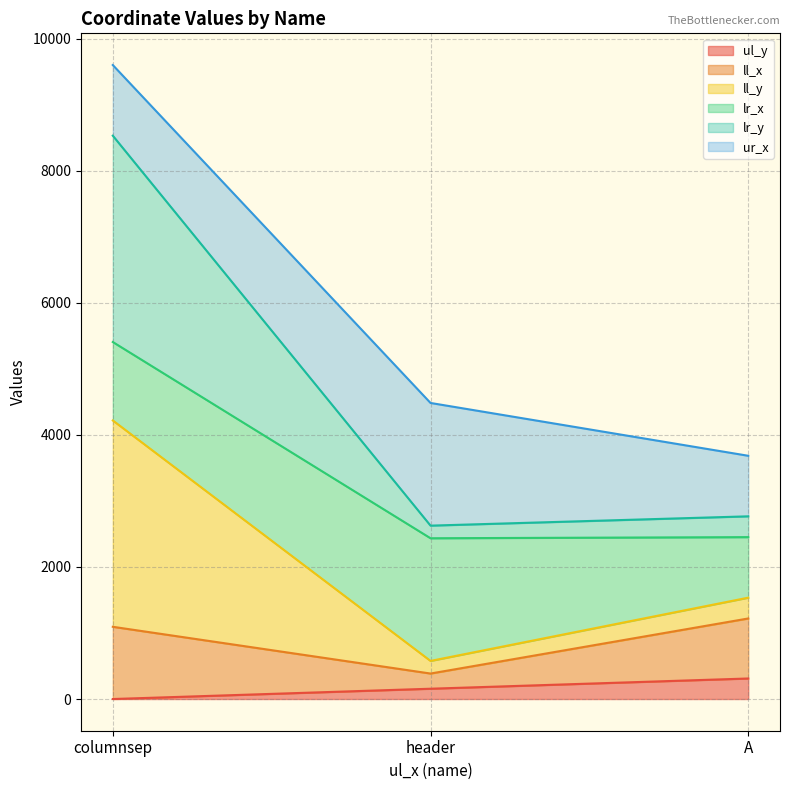

Does the chart have visible grid lines?

Yes